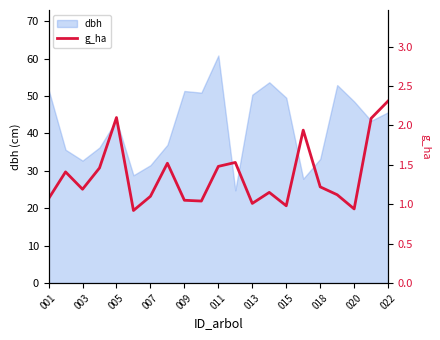

True or false: the data has more than 1 interior local peaks.

True